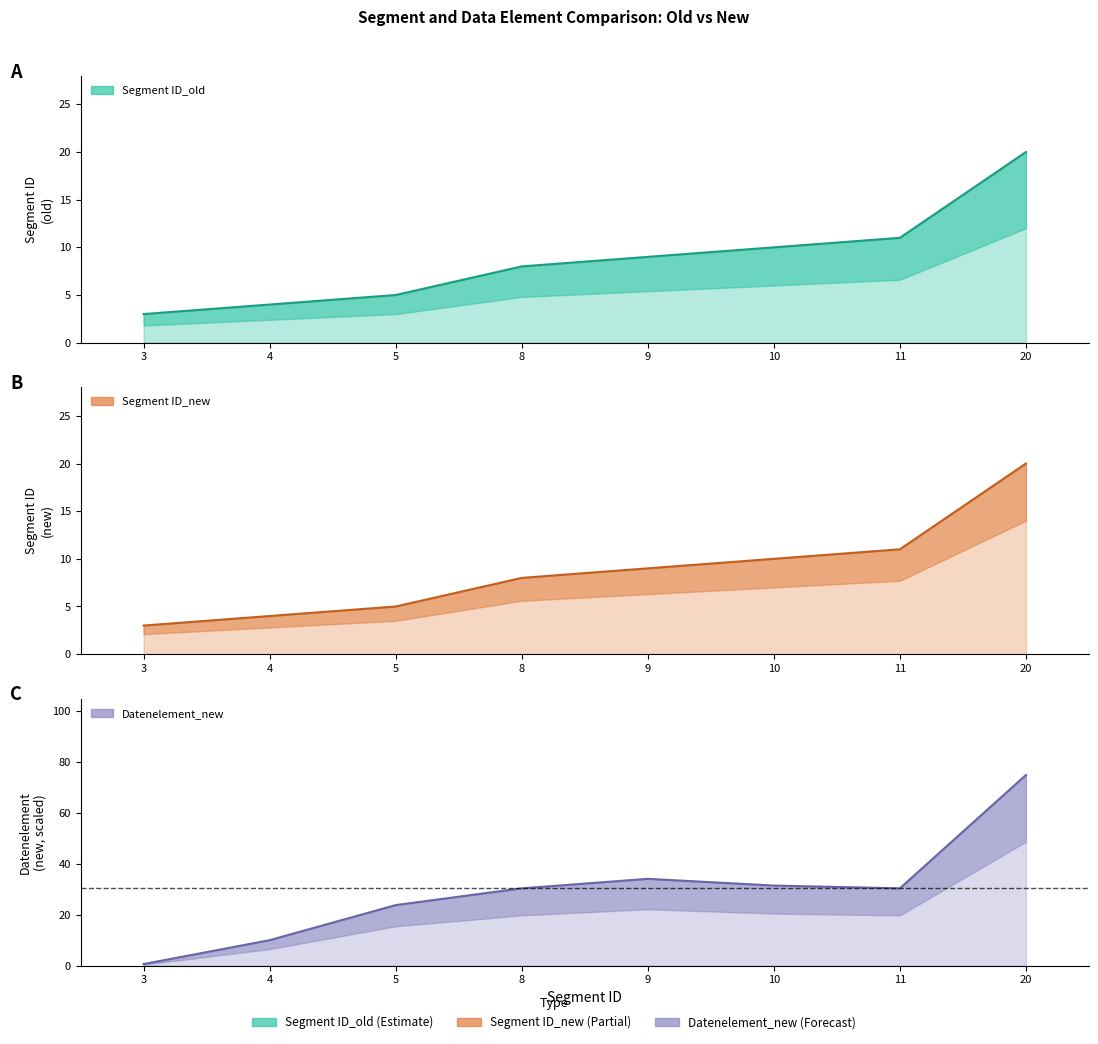

The value of Segment ID_old at 3 is 5.3. True or false?

False